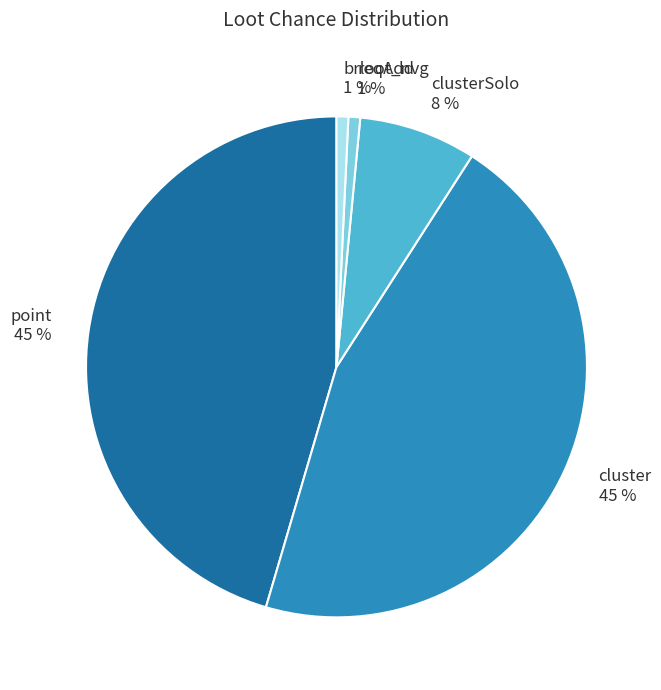

Combined, do cluster and clusterSolo account for over 50%?

Yes